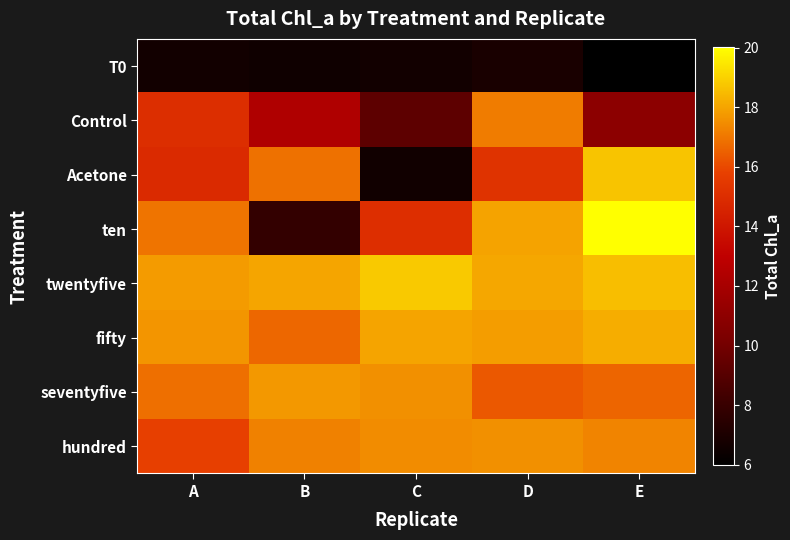

Reading right to left, what are all the values shown in this chart?

T0: E=6.0	D=6.9	C=6.7	B=6.5	A=6.7
Control: E=10.9	D=17.1	C=9.3	B=12.4	A=15.0
Acetone: E=18.7	D=15.2	C=6.6	B=16.9	A=14.9
ten: E=20.0	D=18.0	C=15.0	B=7.8	A=16.9
twentyfive: E=18.6	D=18.1	C=18.8	B=18.0	A=17.8
fifty: E=18.2	D=17.8	C=18.0	B=16.7	A=17.7
seventyfive: E=16.6	D=16.3	C=17.6	B=17.7	A=16.8
hundred: E=17.3	D=17.6	C=17.5	B=17.2	A=15.8